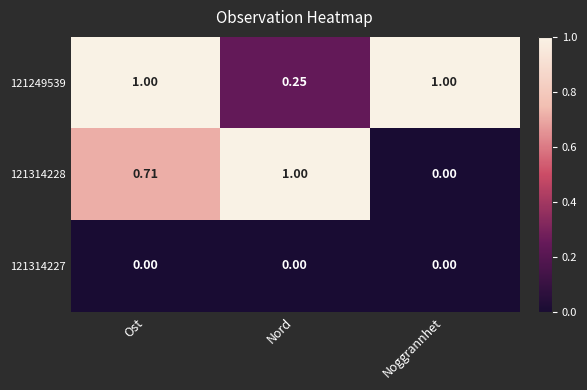

Is the value of 121314227 at Ost greater than the value of 121249539 at Noggrannhet?

No